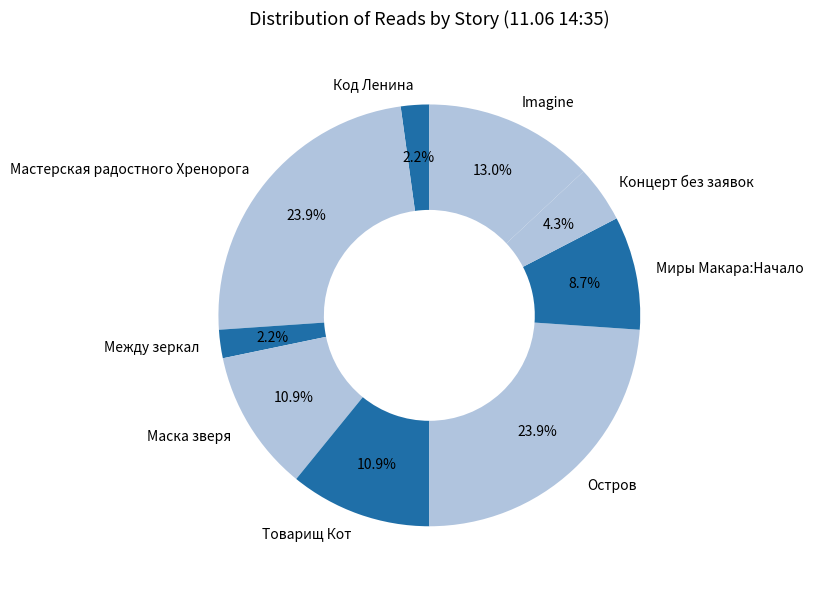

Is there a majority slice in this chart?

No